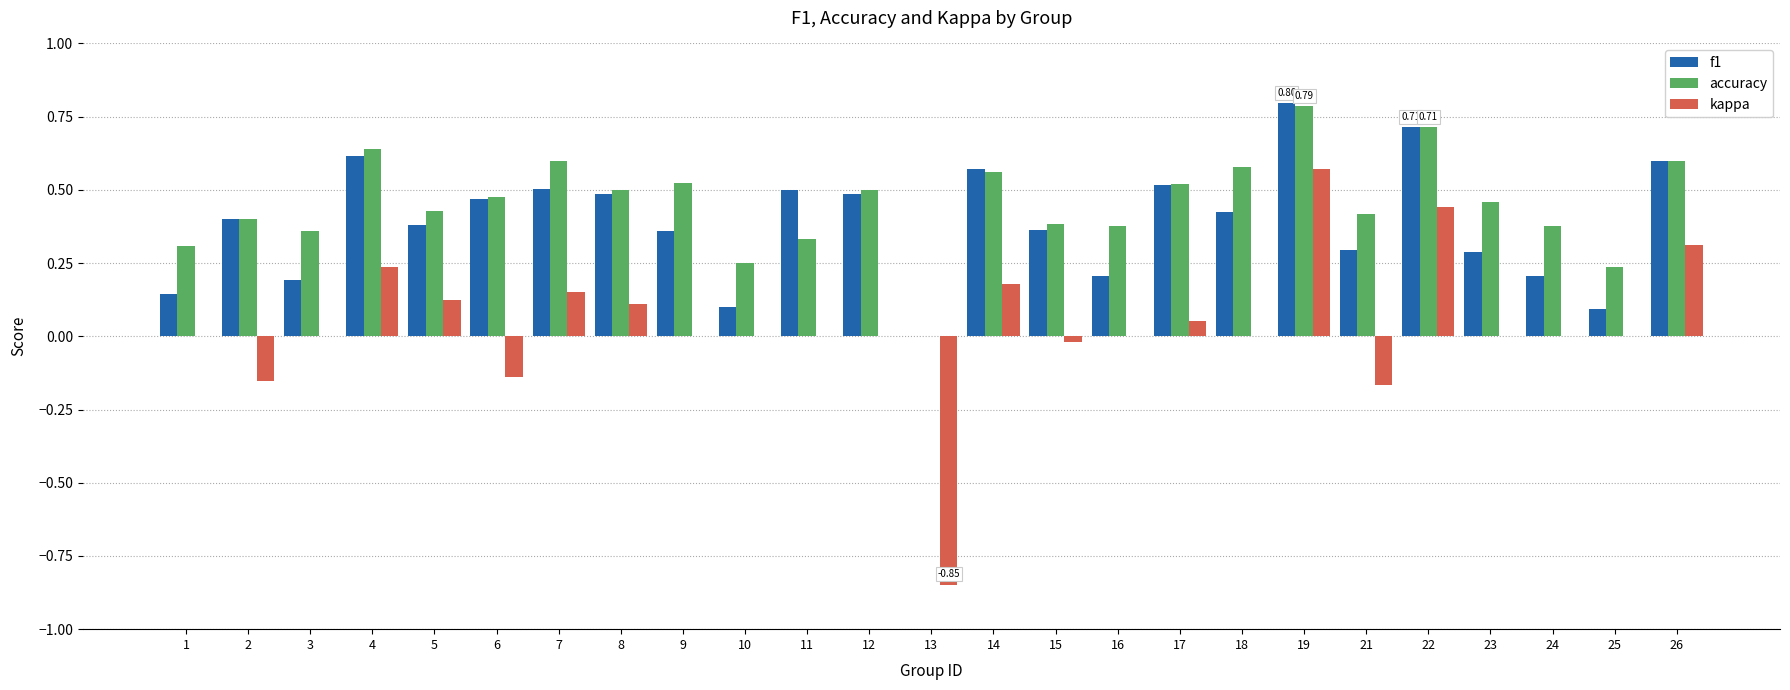

Between 8 and 26, which series saw the biggest shift?

kappa